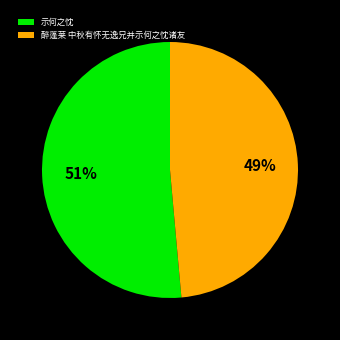

Between 示何之忱 and 醉蓬莱 中秋有怀无逸兄并示何之忱诸友, which is larger?

示何之忱